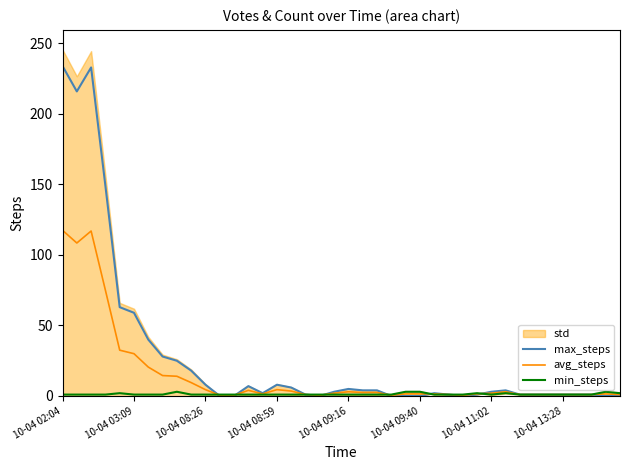

The value of avg_steps at 22 is 2.5. True or false?

True